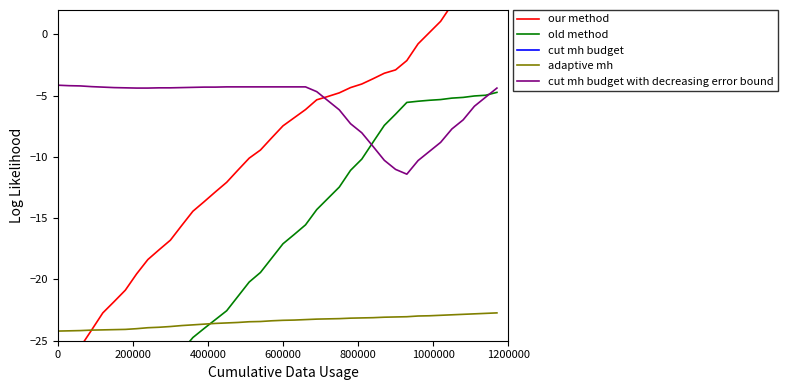

What is the maximum value for cut mh budget with decreasing error bound?

-4.1